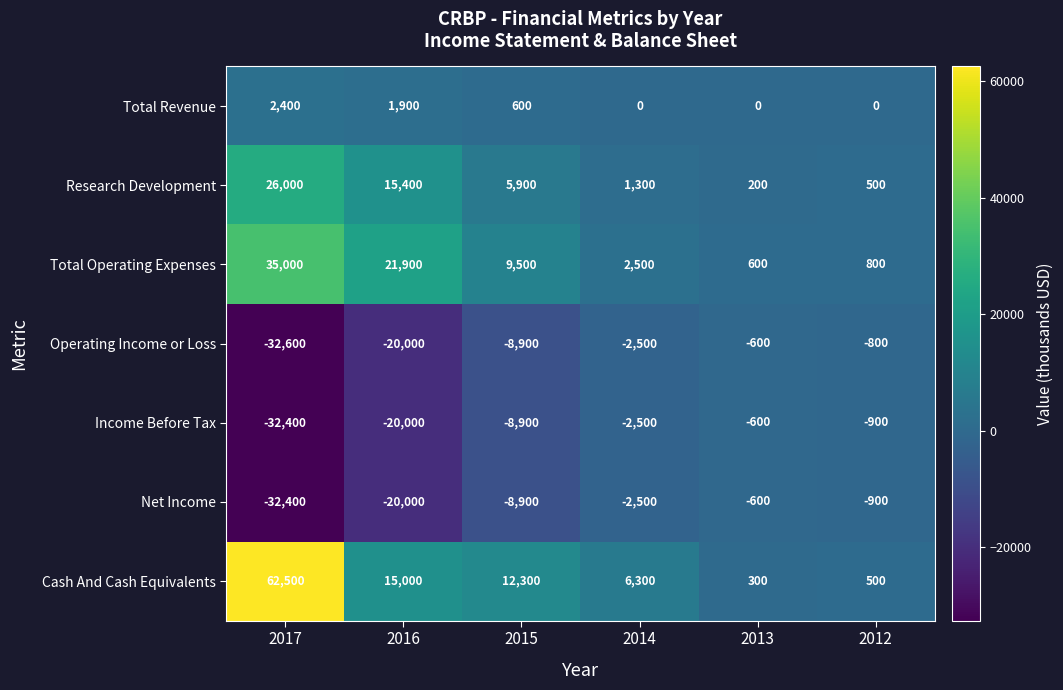

What is the total value across all series at 2017?

28500